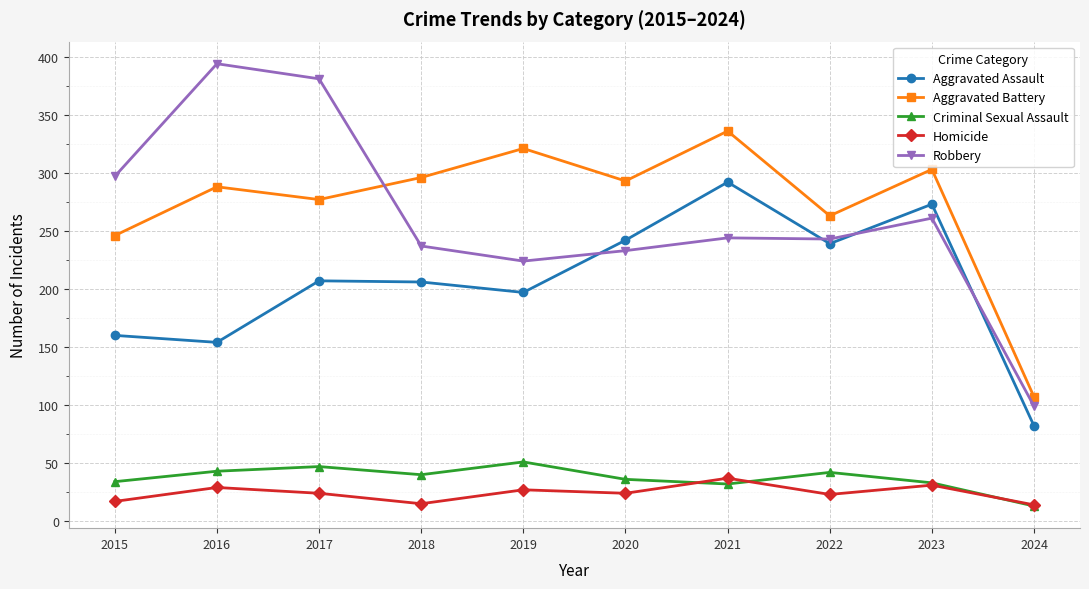

What value does the Robbery series have at 2017, to the nearest 5?

380